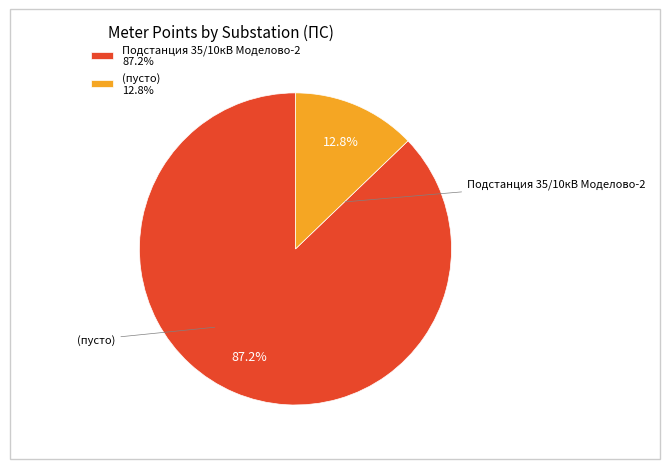

Between (пусто) 12.8% and Подстанция 35/10кВ Моделово-2 87.2%, which is larger?

Подстанция 35/10кВ Моделово-2 87.2%